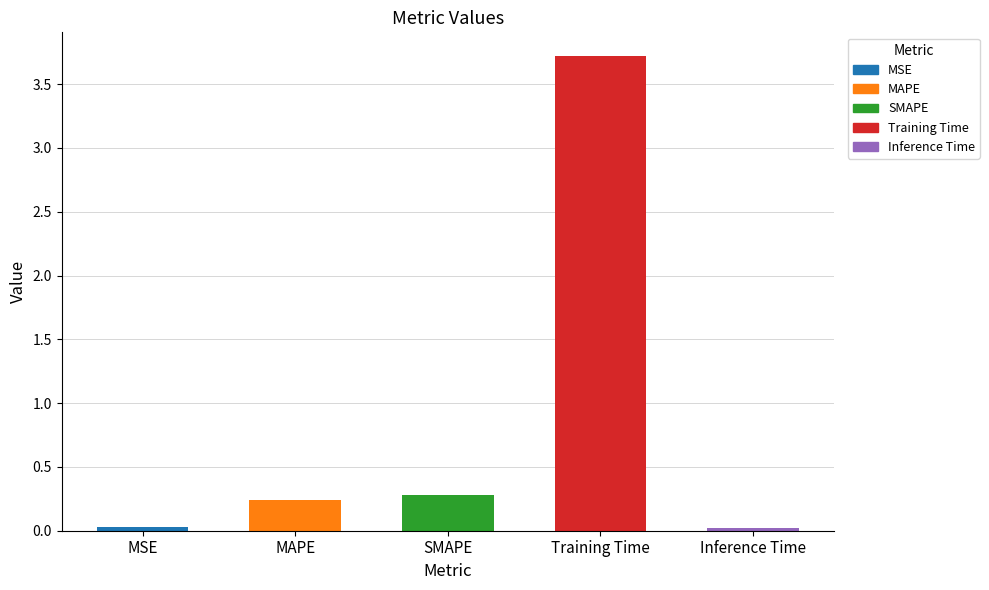

Between MAPE and Inference Time, which is larger?

MAPE